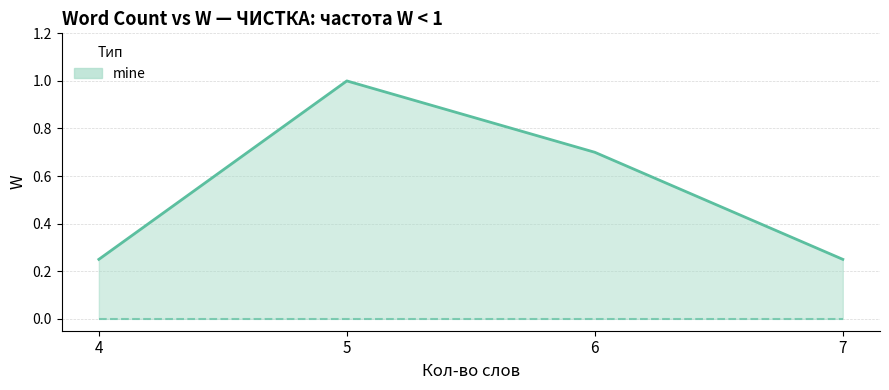

Count the number of categories in the chart.

4